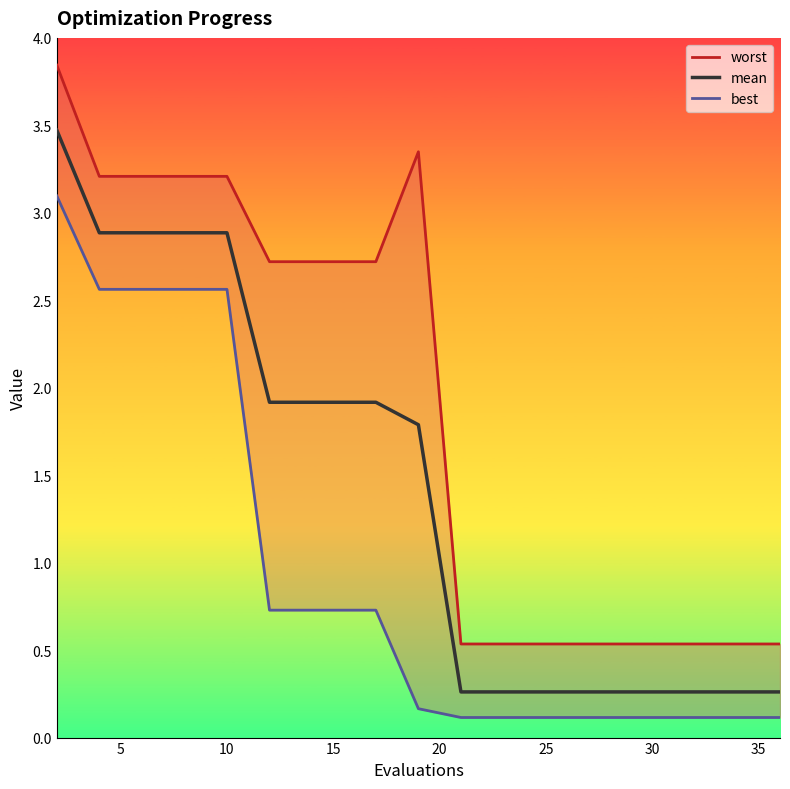

The value of mean at 10 is 4.8. True or false?

False